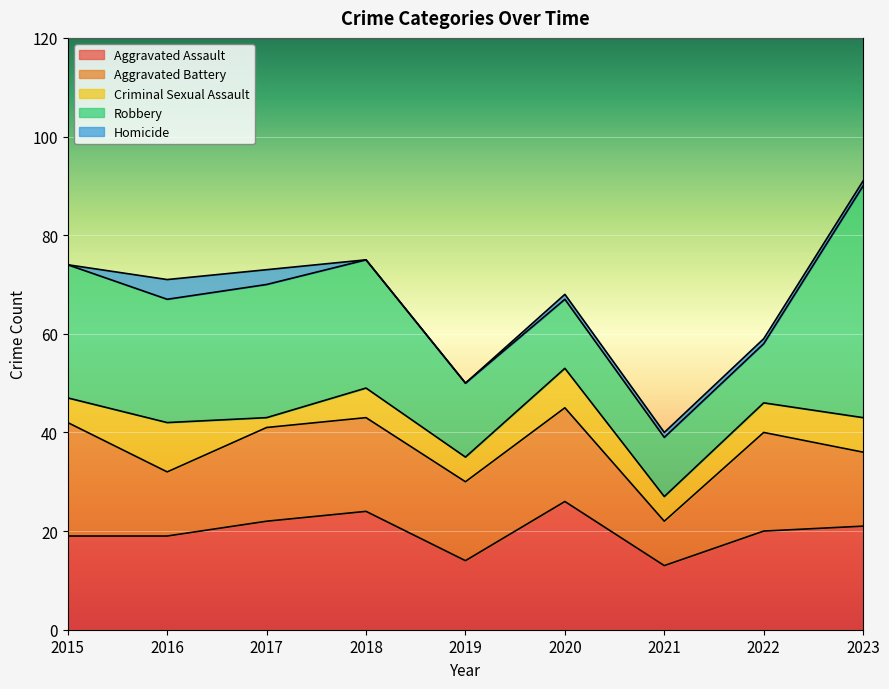

How many positive values does the Homicide series have?

6